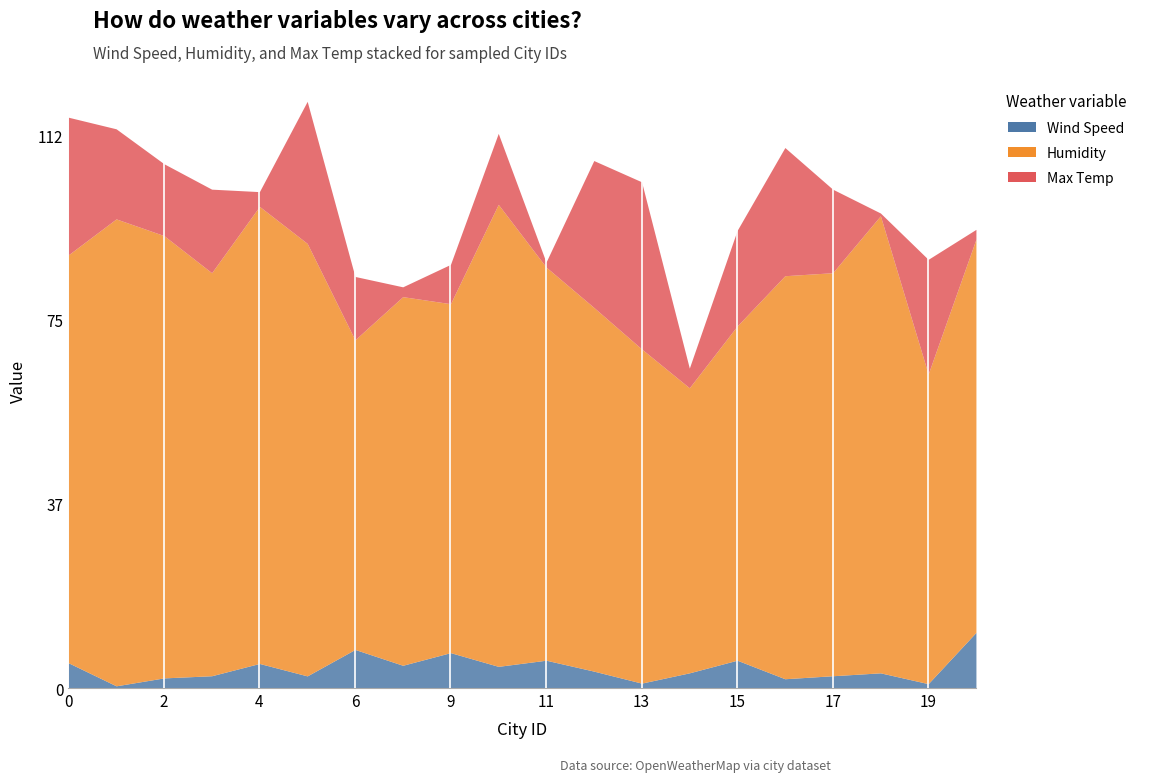

At 6, list the series in order from largest to smallest.

Humidity, Max Temp, Wind Speed